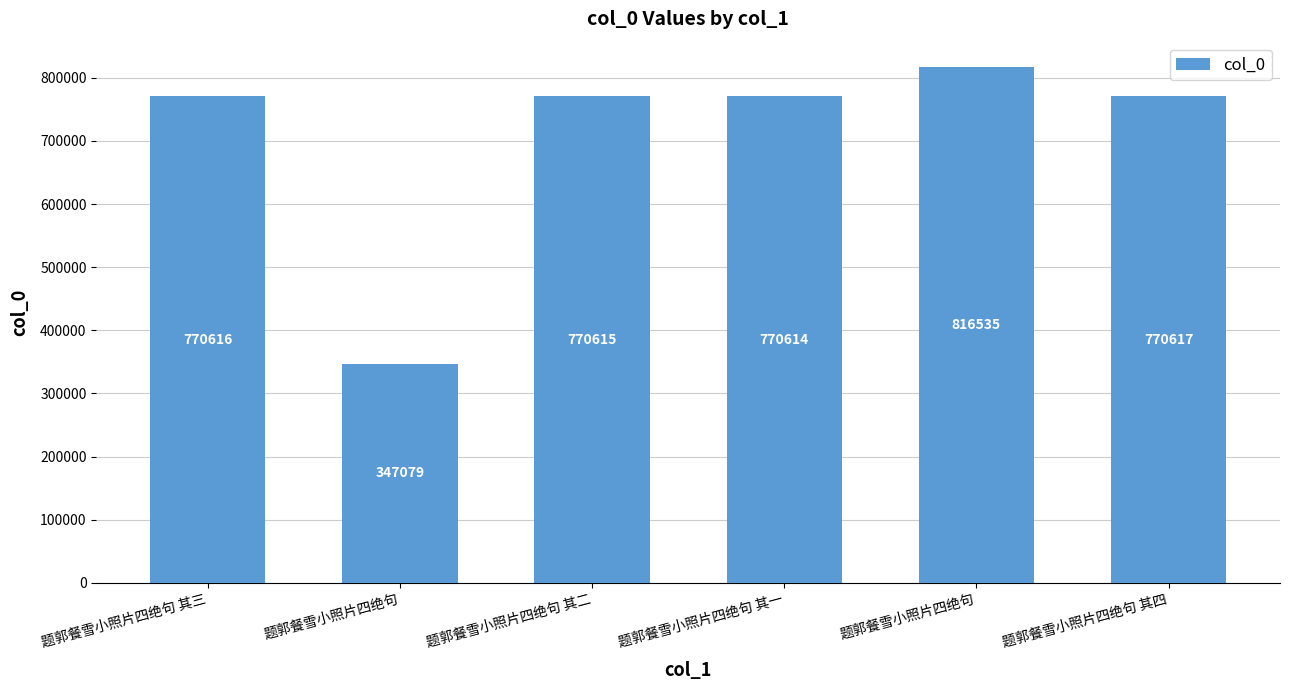

How many values are below 770616?

3